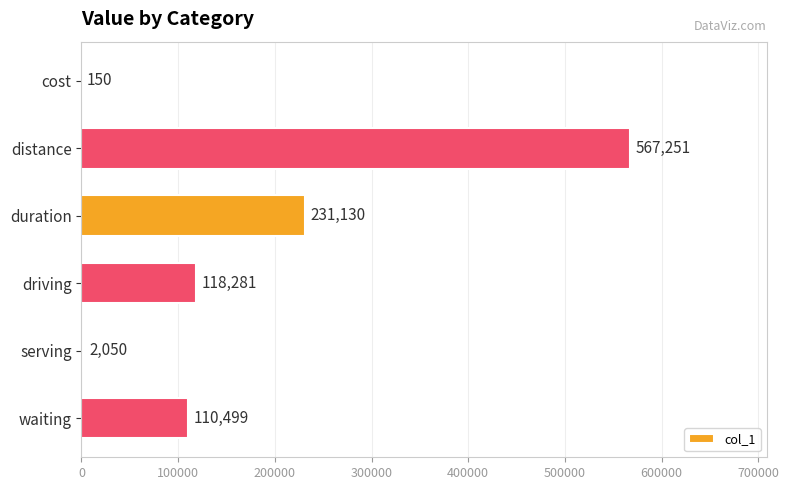

Is it true that the value at waiting is 145742?

False